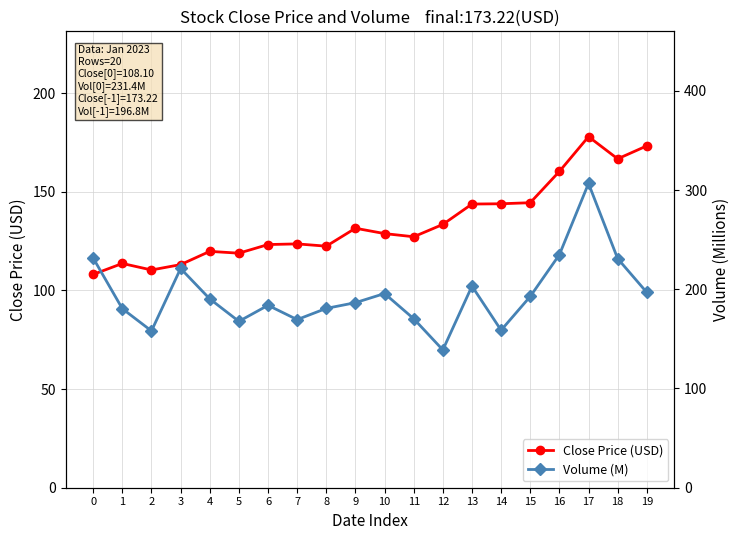

True or false: Volume (M) and Close Price (USD) intersect in this chart.

False